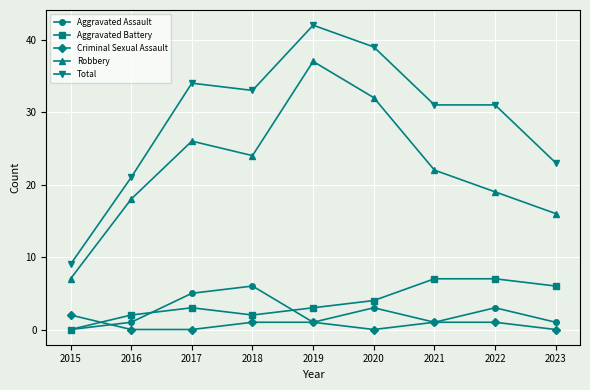

Reading right to left, extract all data points from this chart.

Aggravated Assault: 1	3	1	3	1	6	5	1	0
Aggravated Battery: 6	7	7	4	3	2	3	2	0
Criminal Sexual Assault: 0	1	1	0	1	1	0	0	2
Robbery: 16	19	22	32	37	24	26	18	7
Total: 23	31	31	39	42	33	34	21	9